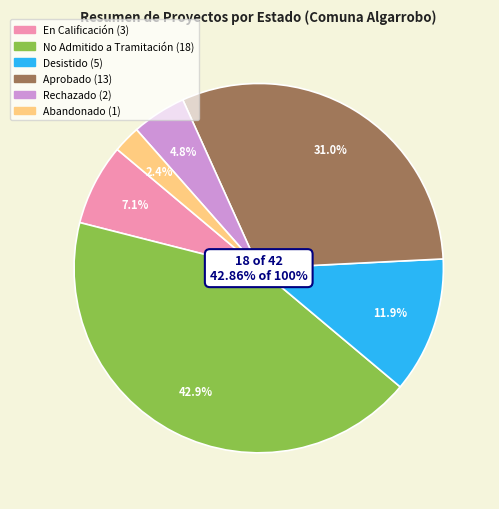

Which category has the biggest portion of the pie?

No Admitido a Tramitación